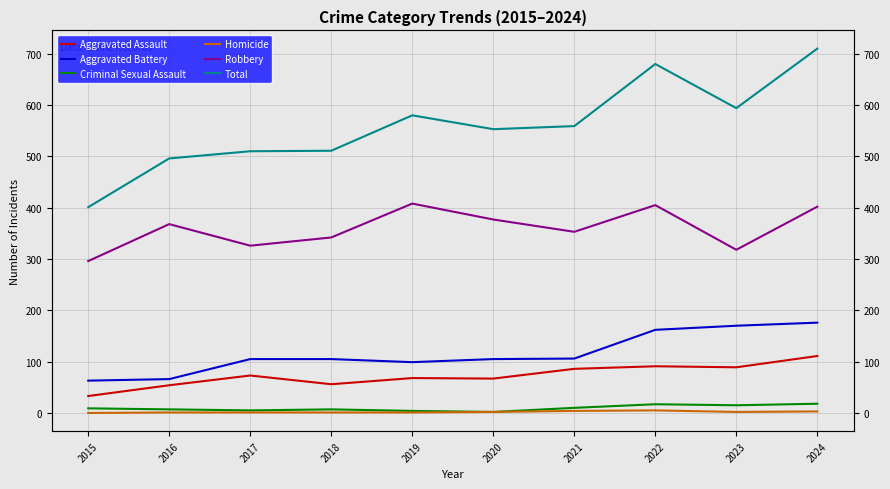

Reading left to right, transcribe all the data shown in this chart.

Aggravated Assault: 33	54	73	56	68	67	86	91	89	111
Aggravated Battery: 63	66	105	105	99	105	106	162	170	176
Criminal Sexual Assault: 9	7	5	7	4	2	10	17	15	18
Homicide: 0	1	1	1	1	2	4	5	2	3
Robbery: 296	368	326	342	408	377	353	405	318	402
Total: 401	496	510	511	580	553	559	680	594	710